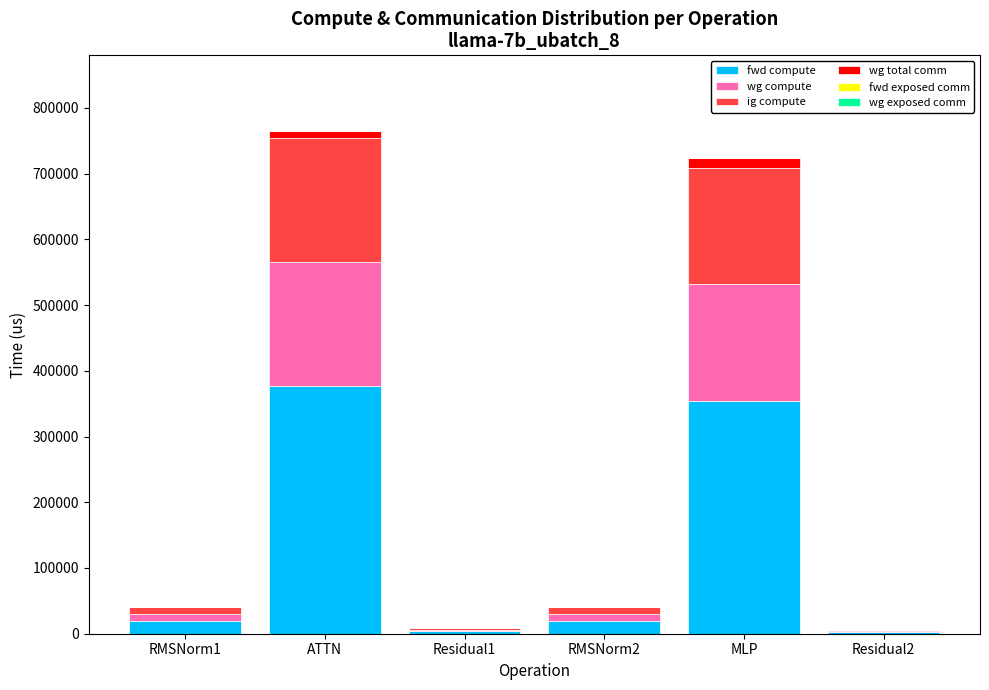

What is the maximum value for fwd compute?

376946.7